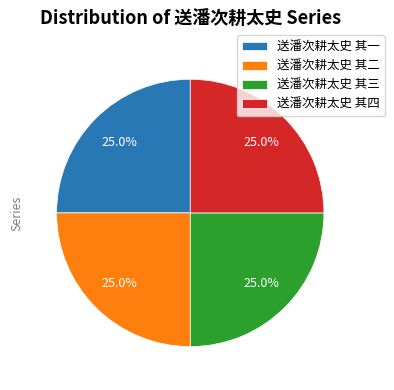

How many segments does this pie chart have?

4